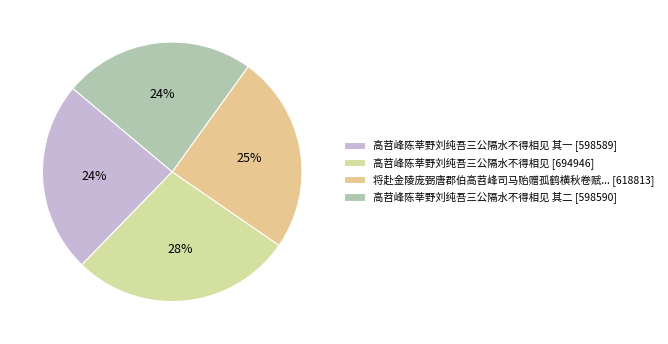

Which slice is the smallest?

高苕峰陈莘野刘纯吾三公隔水不得相见 其一